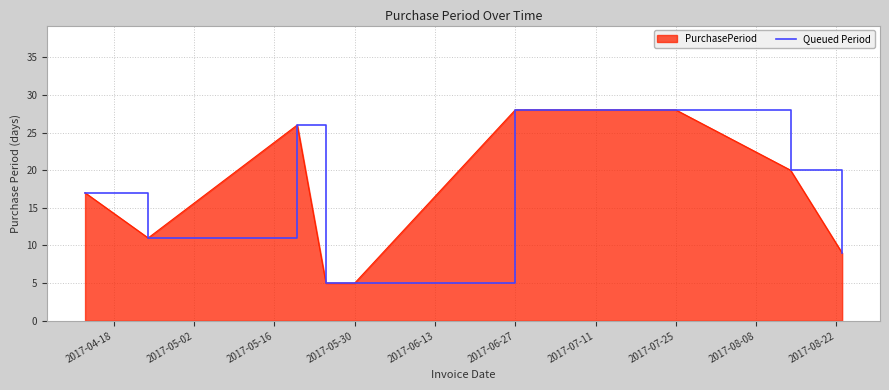

What is the ratio of the value at 2017-06-27 to the value at 2017-07-25?

1.0